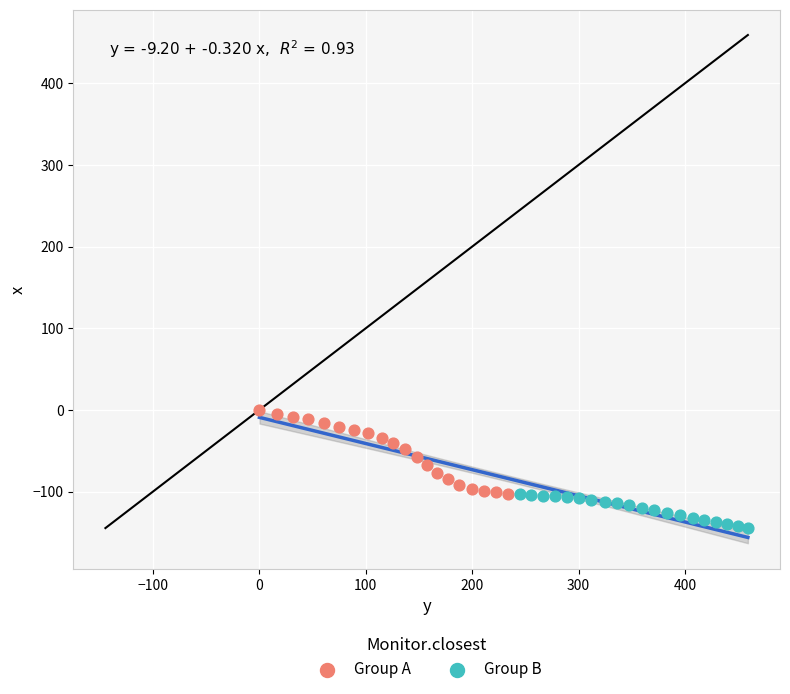

Which series has the widest spread of Y values?

Group A